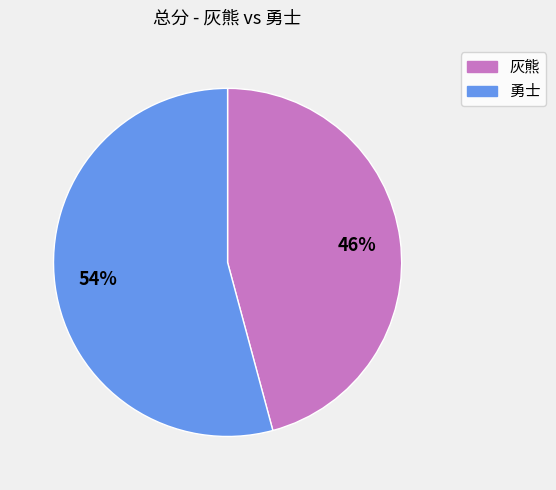

How many segments does this pie chart have?

2